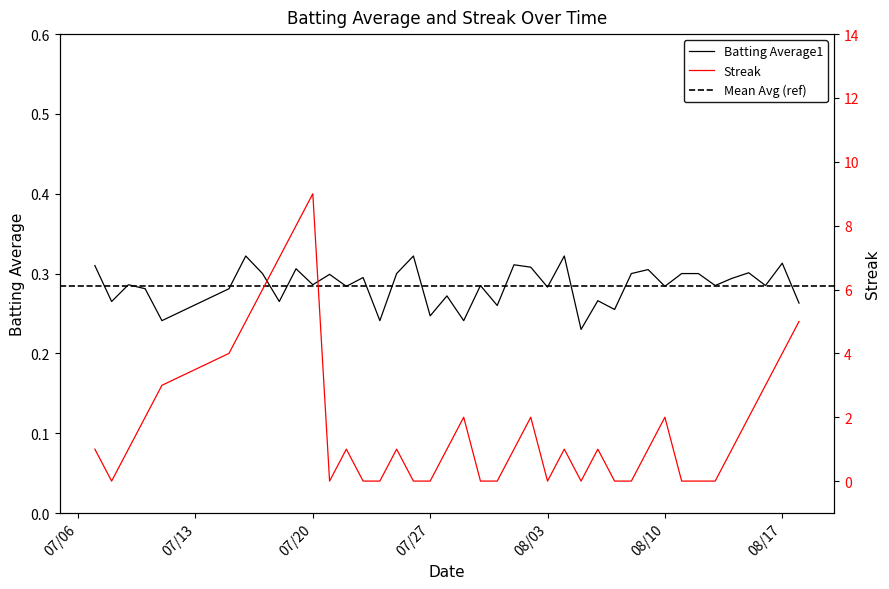

Is the value of Streak at 2010-07-07 greater than the value of Batting Average1 at 2010-07-28?

Yes